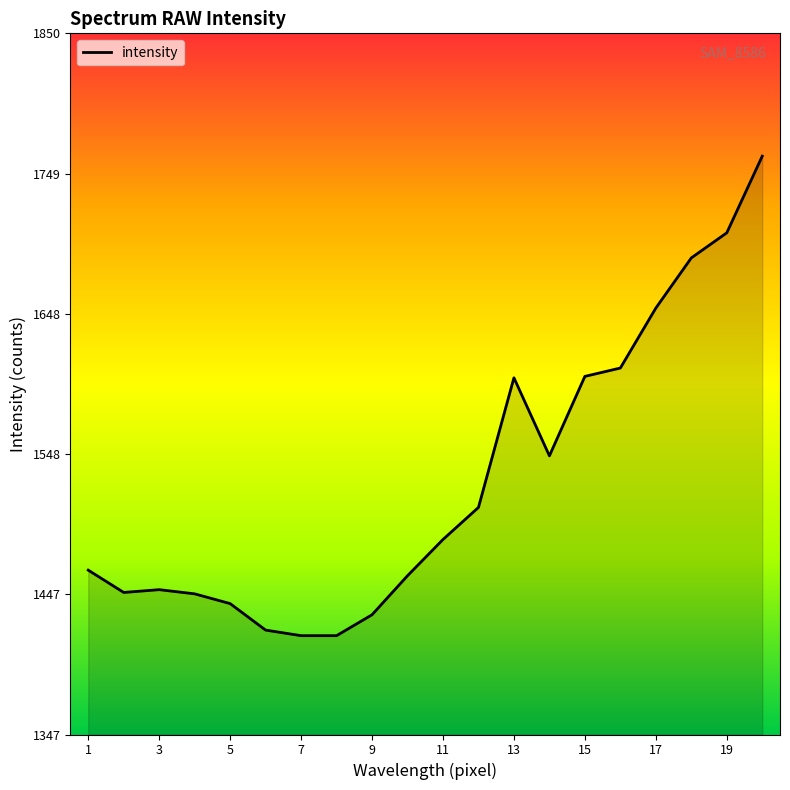

What is the smallest value displayed?

1418